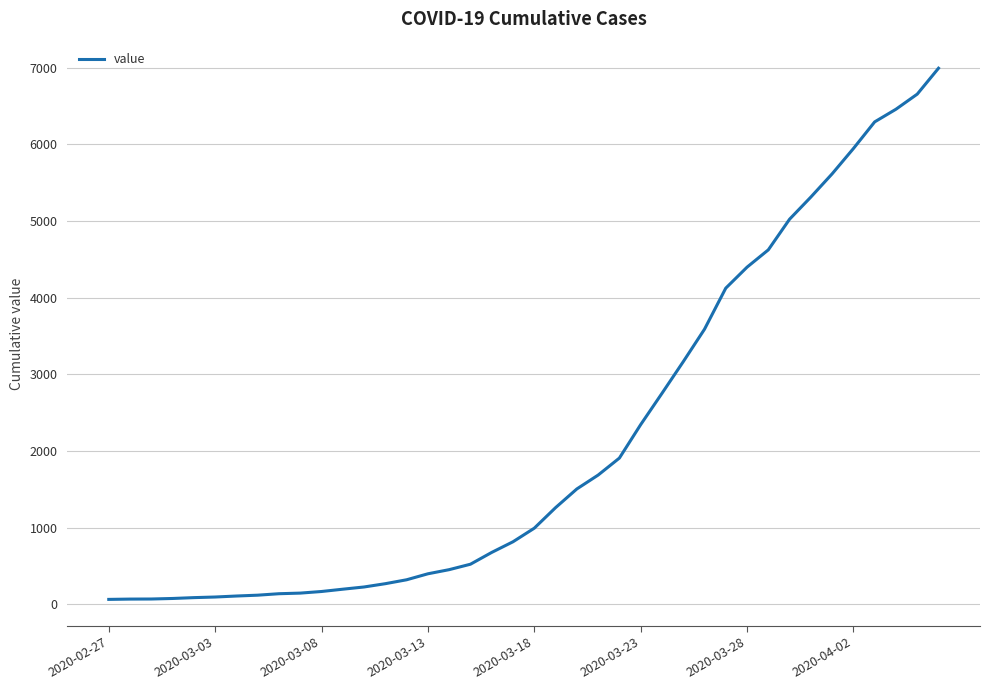

What is the difference between the maximum and minimum values?

6931